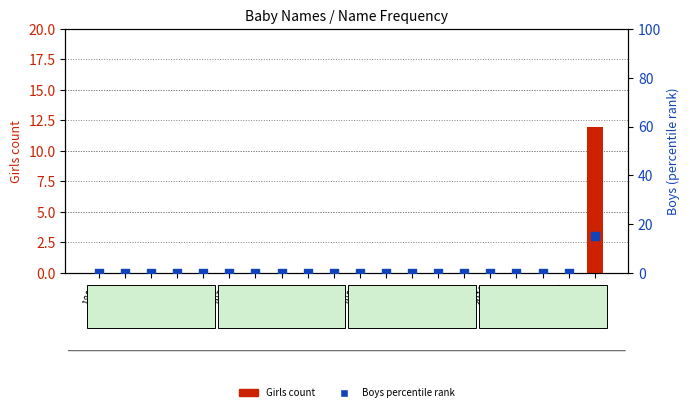

Which series has the widest spread of Y values?

Boys percentile rank